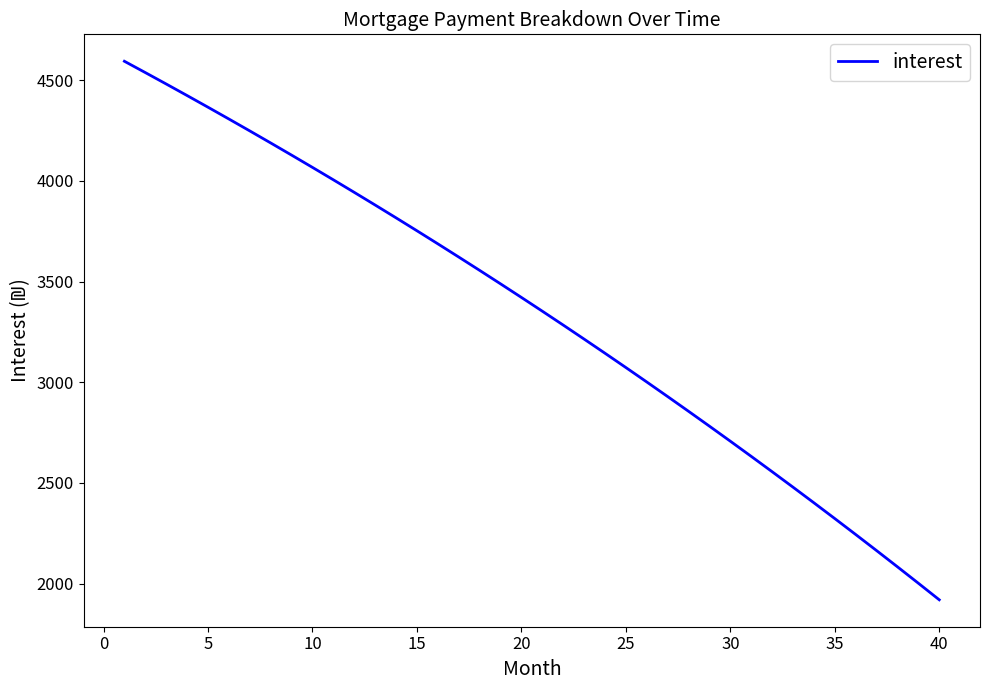

Reading right to left, transcribe all the data shown in this chart.

1919.9	2002.1	2083.5	2164.2	2244.1	2323.2	2401.5	2479.1	2556.0	2632.1	2707.4	2782.0	2855.9	2929.1	3001.5	3073.2	3144.3	3214.6	3284.2	3353.1	3421.4	3488.9	3555.8	3622.0	3687.5	3752.4	3816.6	3880.2	3943.1	4005.4	4067.1	4128.1	4188.5	4248.2	4307.4	4365.9	4423.8	4481.2	4537.9	4594.0